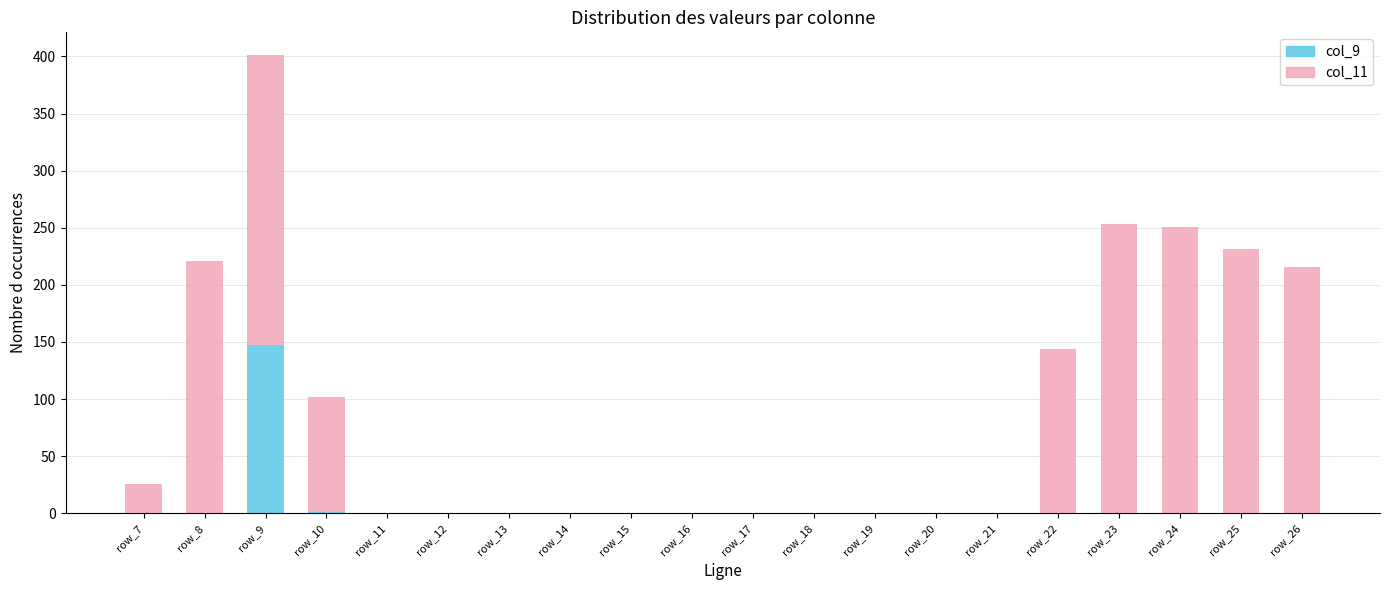

What is the highest value of the col_9 series?

147